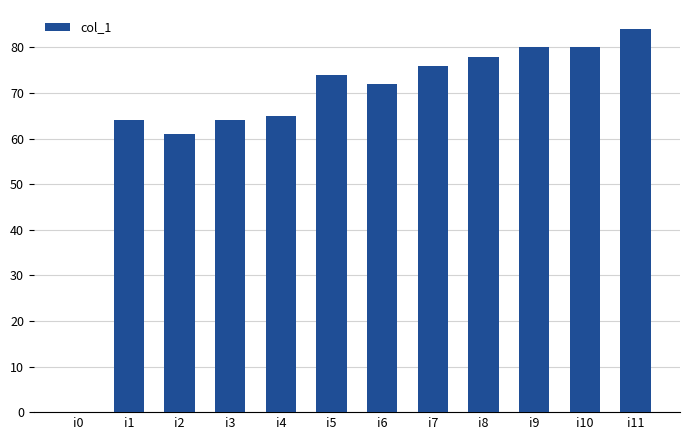

Where is the data nearest to the value 42?

i2